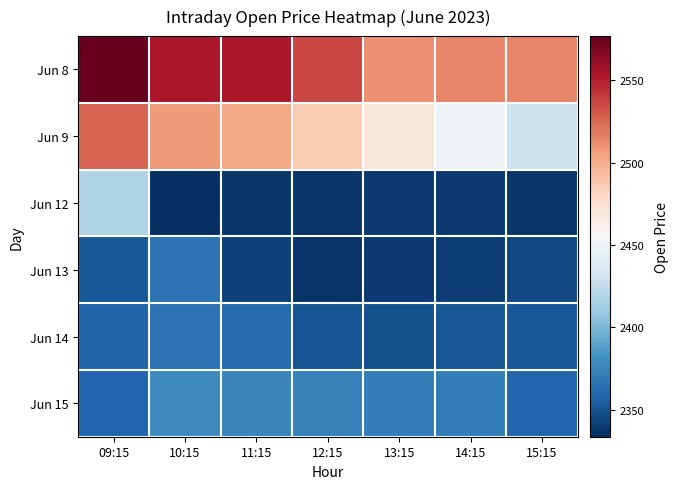

What is the greatest value displayed?

2576.9